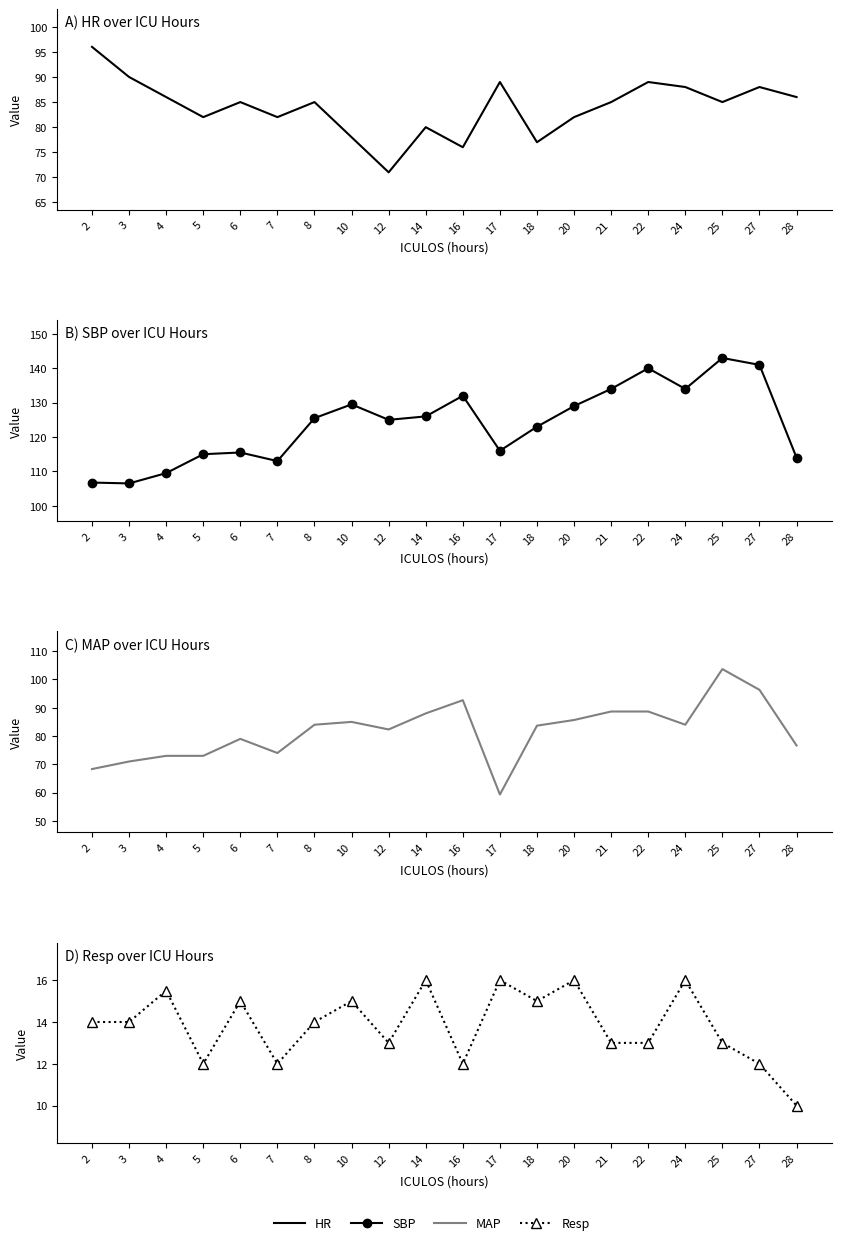

Rank the series by their maximum value, from highest to lowest.

SBP, MAP, HR, Resp